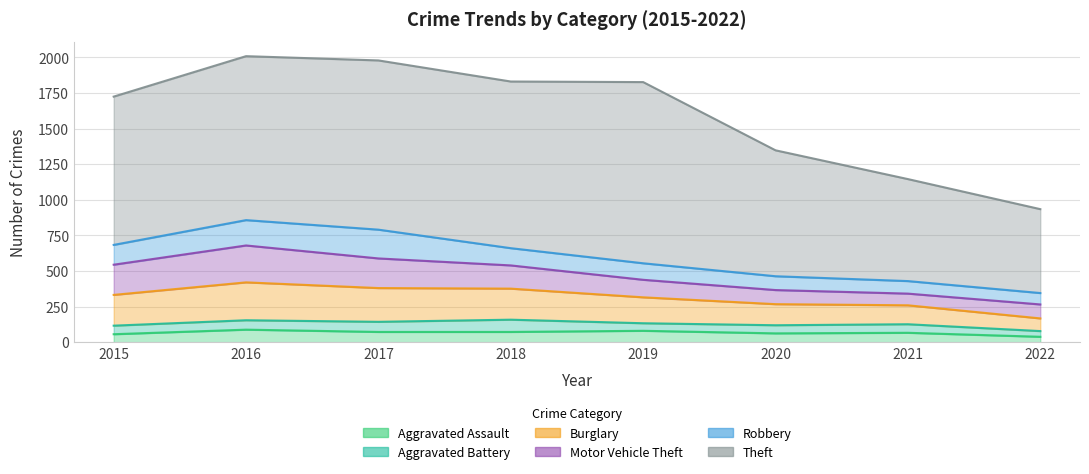

Which series has the largest total across all categories?

Theft